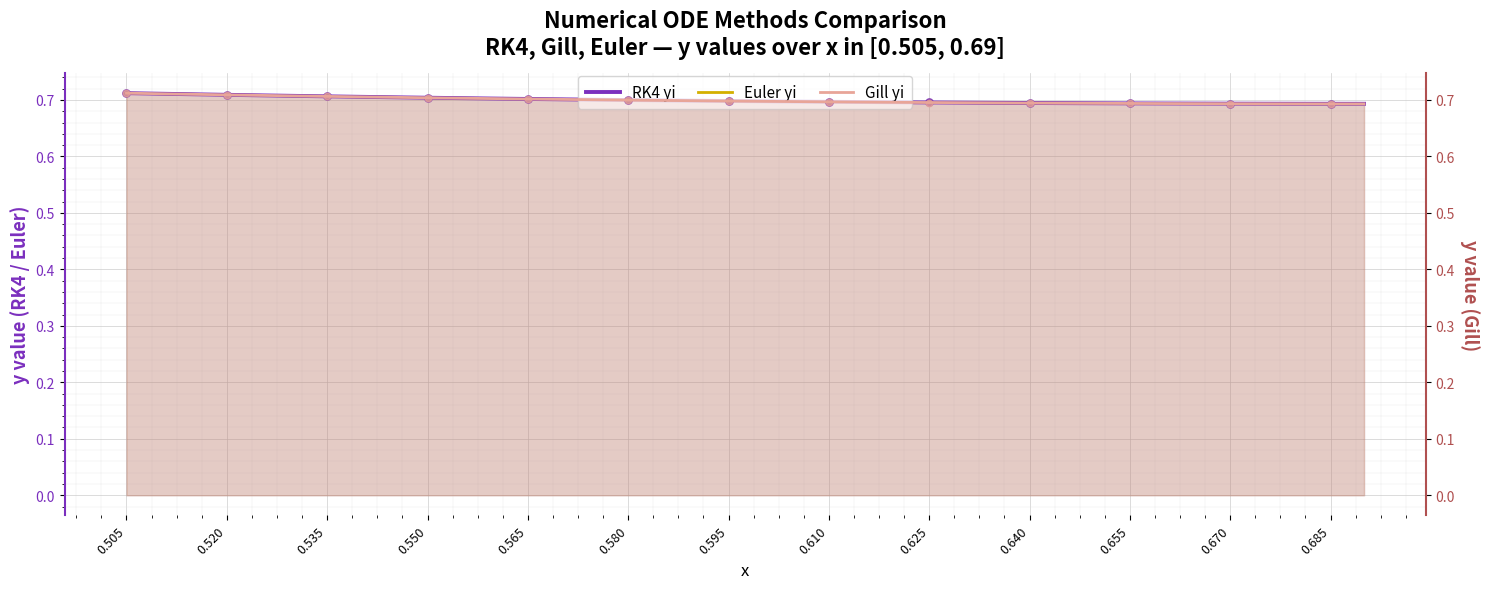

At which category is the sum across all series the highest?

0.505